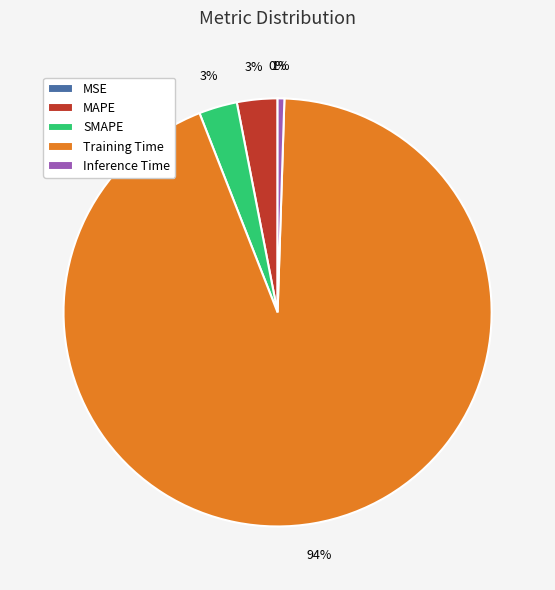

Is there any slice that represents more than half of the pie?

Yes